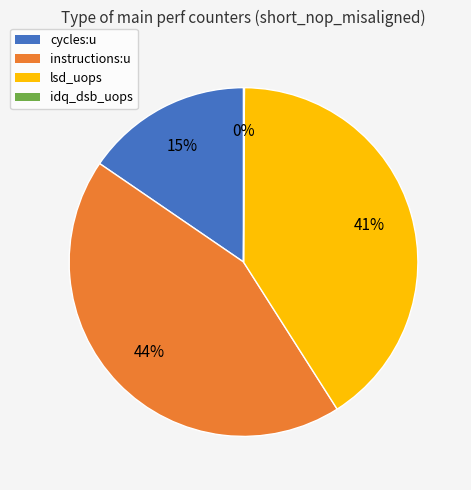

What is the largest slice in the pie chart?

instructions:u